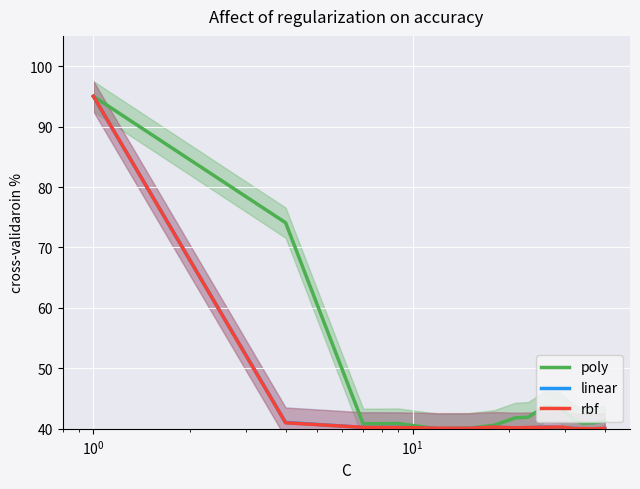

What is the minimum value for poly?

40.0